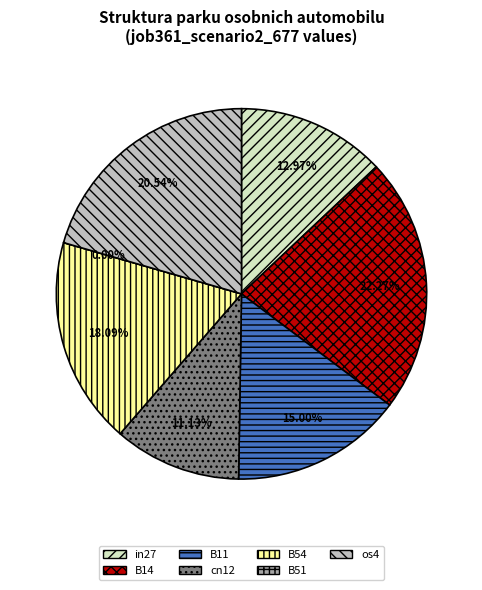

What is the largest slice in the pie chart?

B14